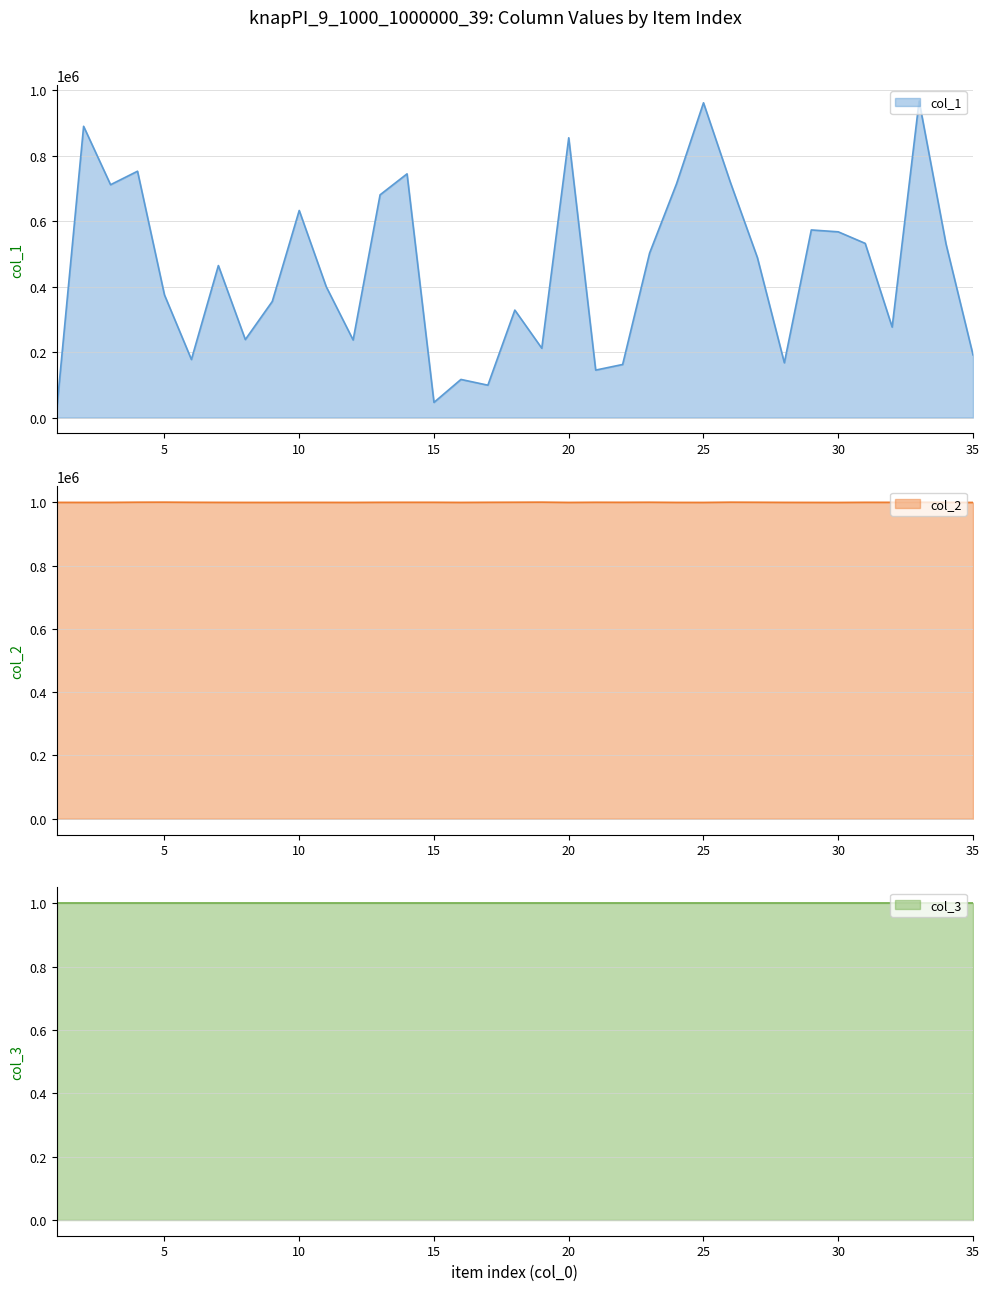

The value of col_1 at 5 is 374636. True or false?

True